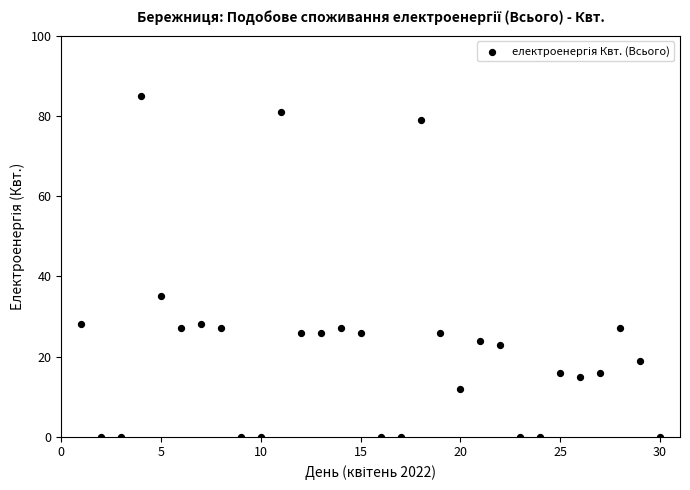

What is the range of Y values (max minus min)?

85